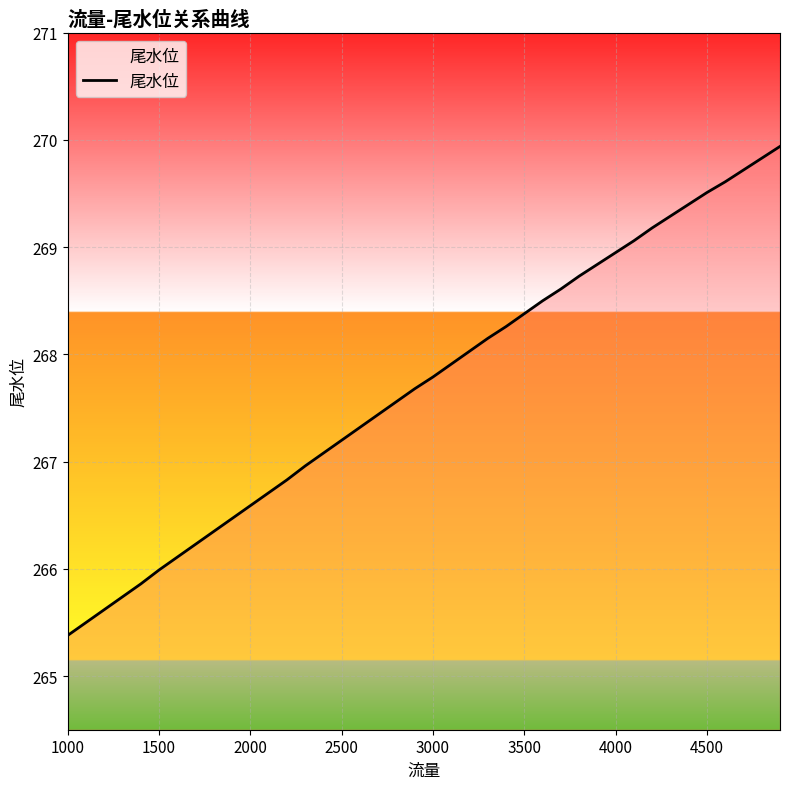

What is the minimum value shown in the chart?

265.4